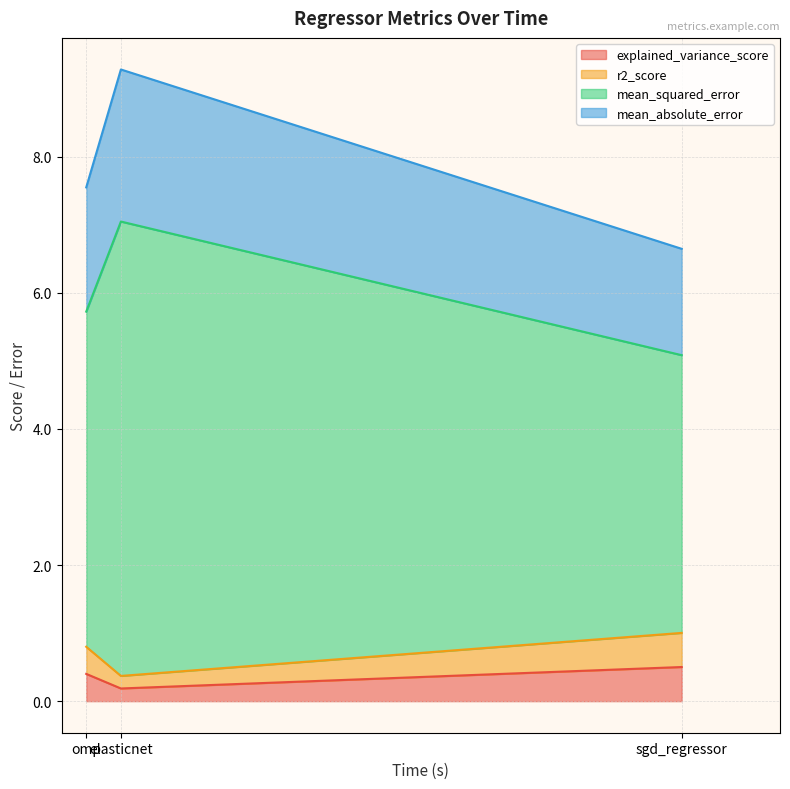

The value of explained_variance_score at elasticnet is 0.1. True or false?

False